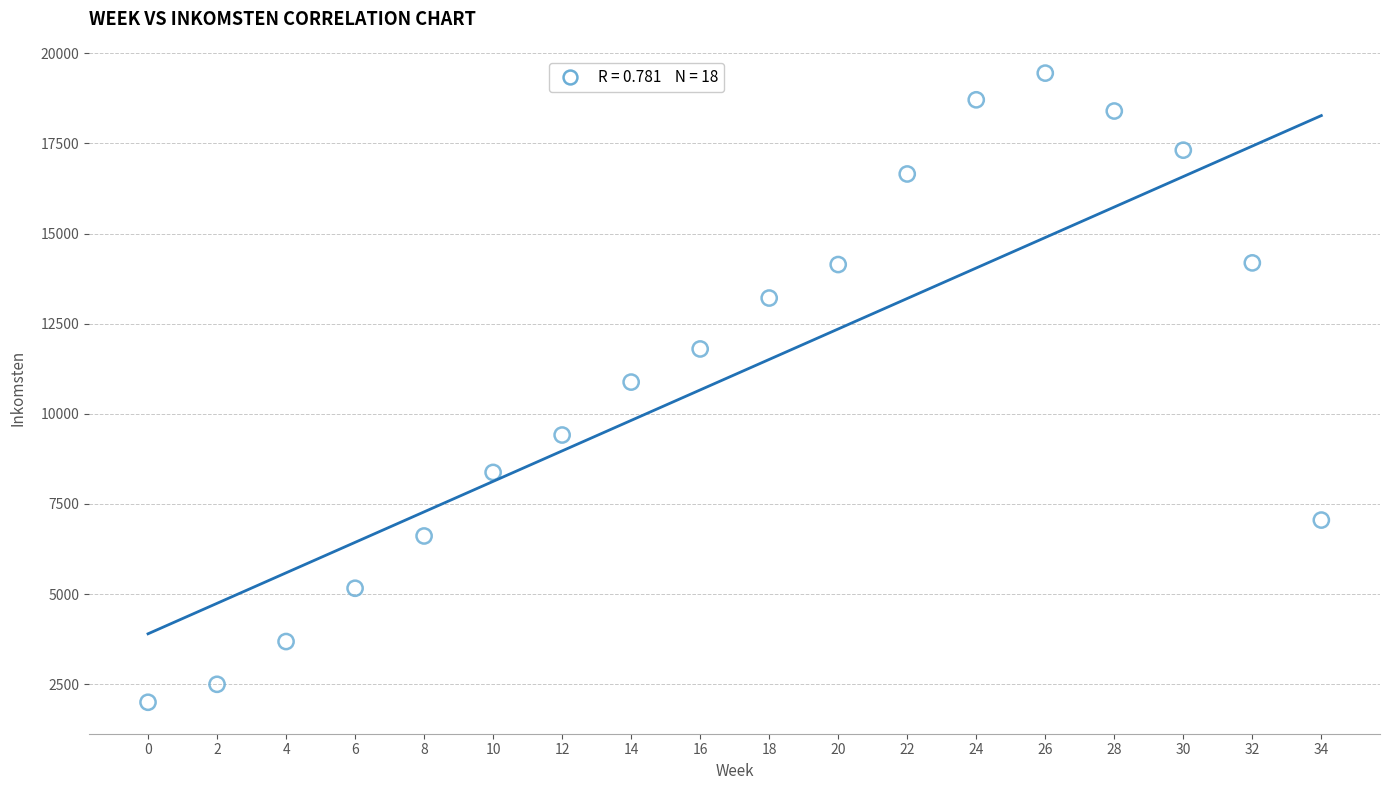

What is the range of X values (max minus min)?

34